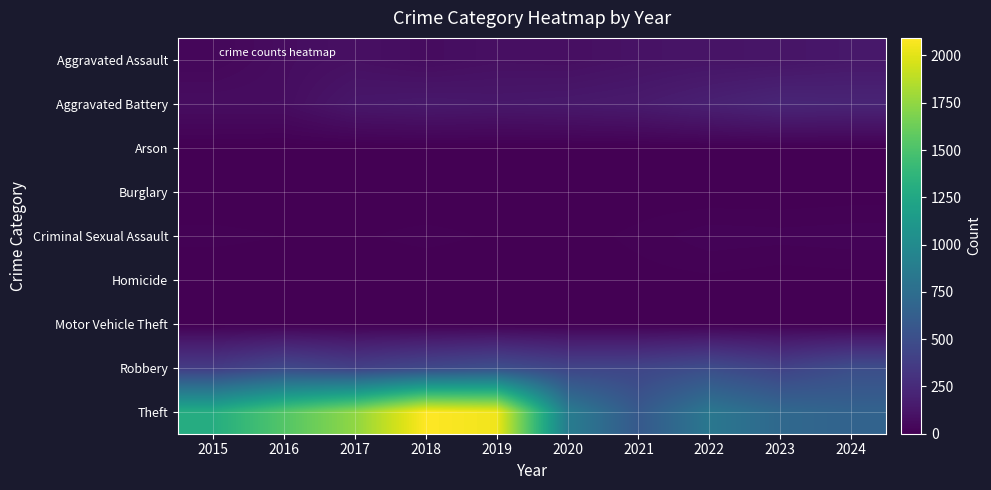

Which series changed the most between 2015 and 2020?

Theft